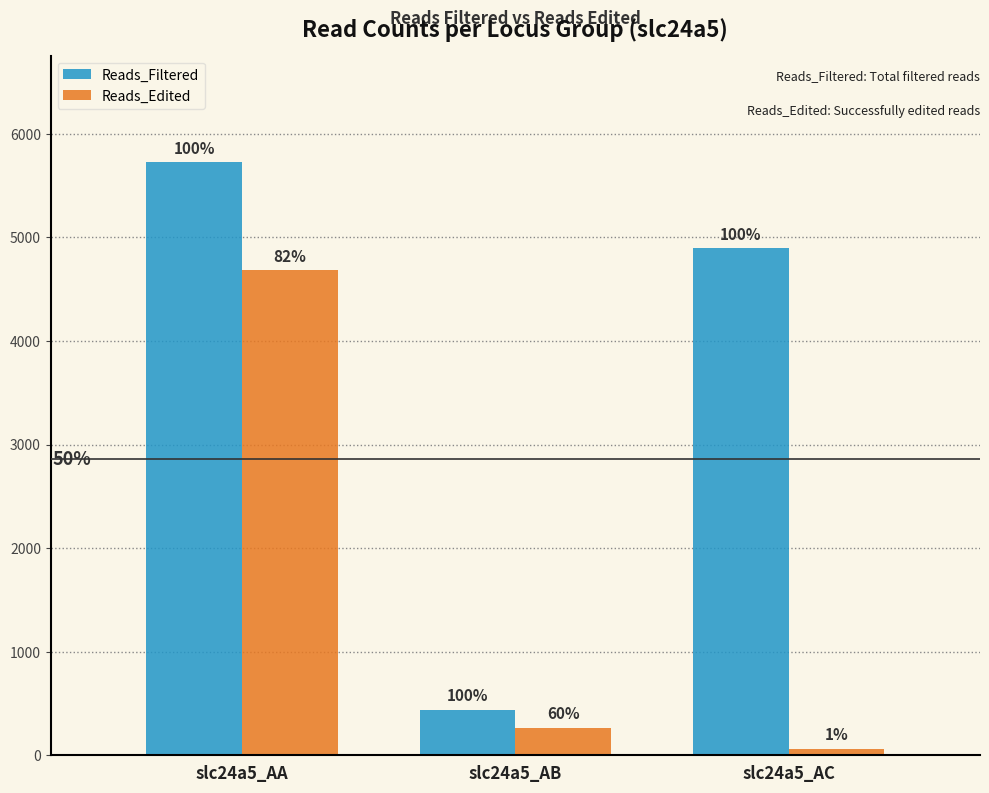

What are all the series names shown in the legend?

Reads_Filtered, Reads_Edited